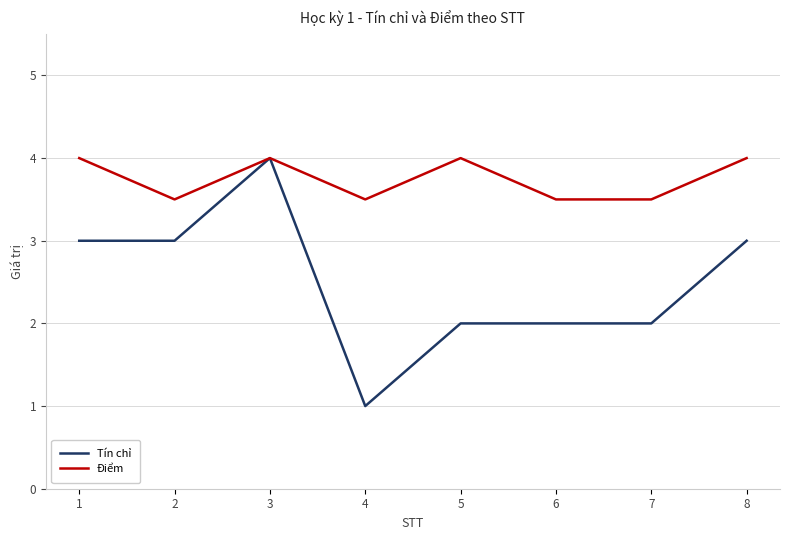

List the series in order of their overall mean, lowest first.

Tín chỉ, Điểm